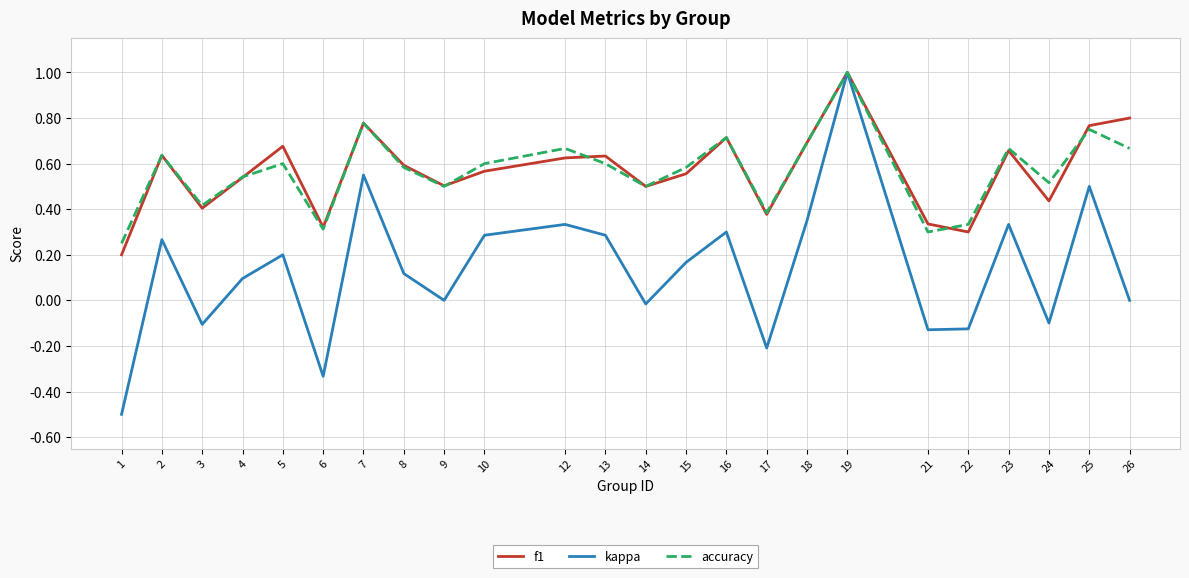

The value of accuracy at 21 is 0.5. True or false?

False